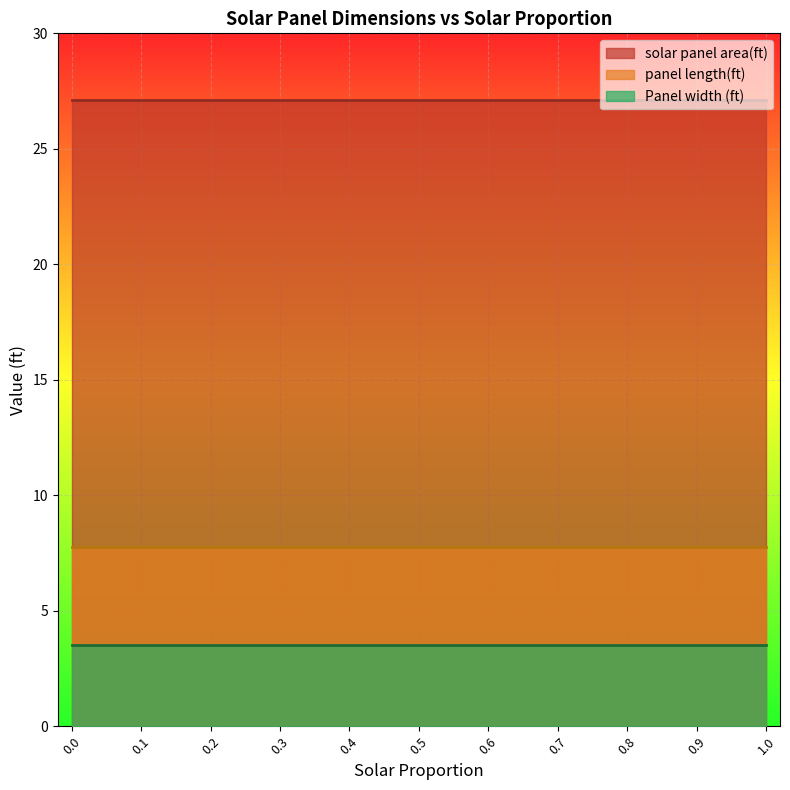

Reading right to left, list all the values displayed in this chart.

solar panel area(ft): 1.0=27.1	0.9=27.1	0.8=27.1	0.7=27.1	0.6=27.1	0.5=27.1	0.4=27.1	0.3=27.1	0.2=27.1	0.1=27.1	0.0=27.1
panel length(ft): 1.0=7.8	0.9=7.8	0.8=7.8	0.7=7.8	0.6=7.8	0.5=7.8	0.4=7.8	0.3=7.8	0.2=7.8	0.1=7.8	0.0=7.8
Panel width (ft): 1.0=3.5	0.9=3.5	0.8=3.5	0.7=3.5	0.6=3.5	0.5=3.5	0.4=3.5	0.3=3.5	0.2=3.5	0.1=3.5	0.0=3.5